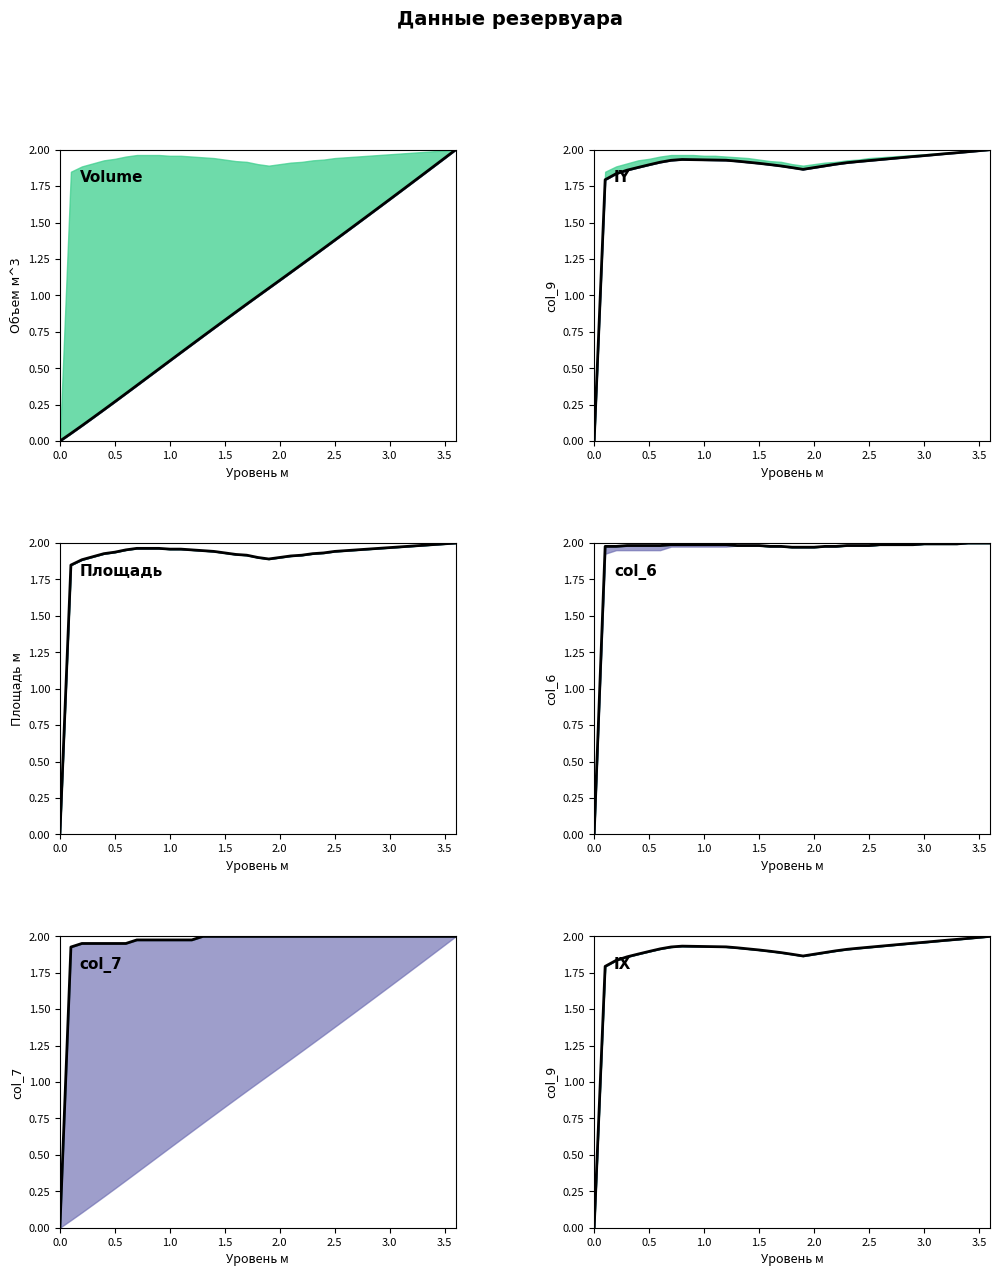

How many lines are shown in the chart?

6